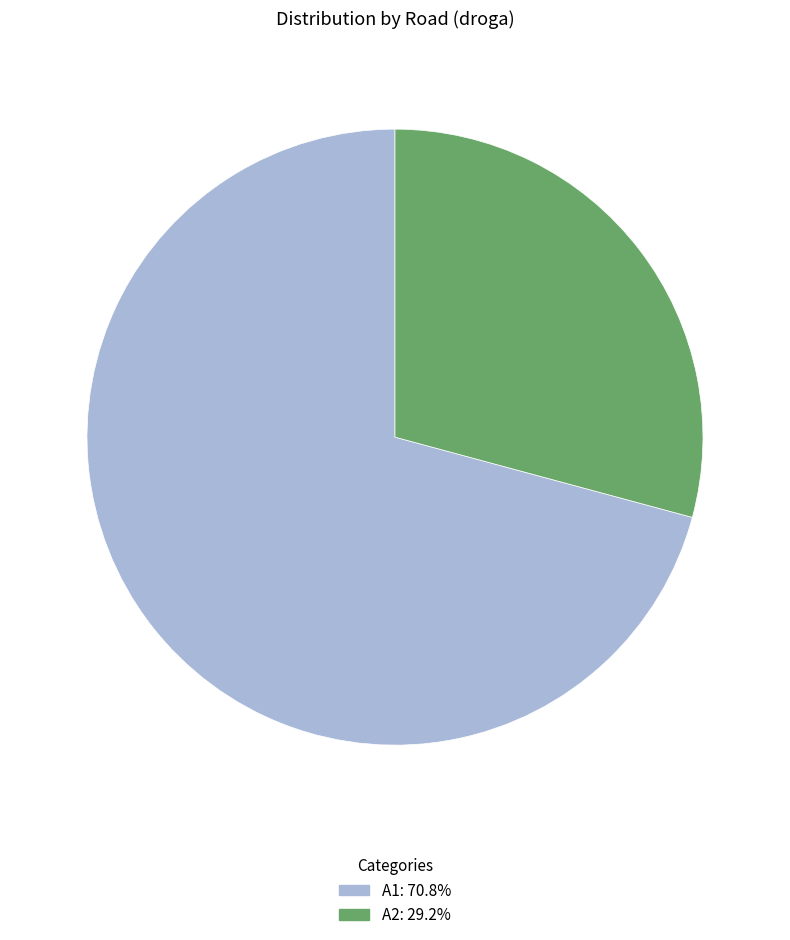

Do A2 and A1 together represent more than half of the pie?

Yes